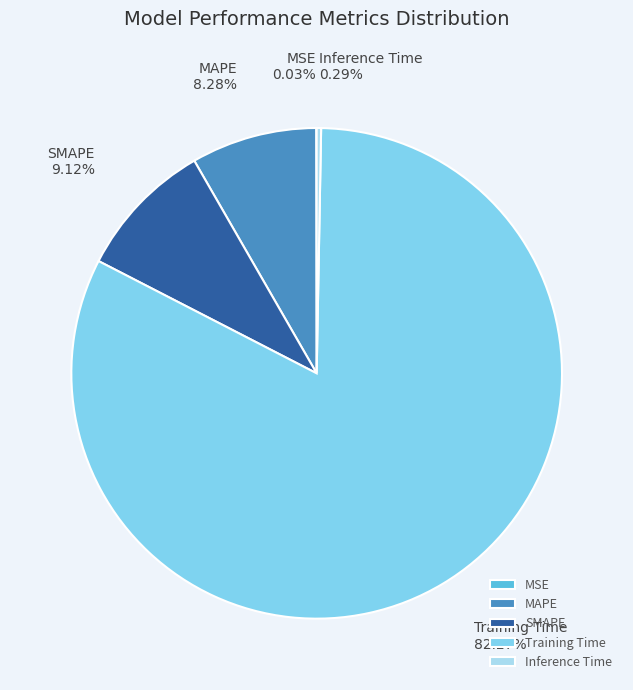

Is there a majority slice in this chart?

Yes